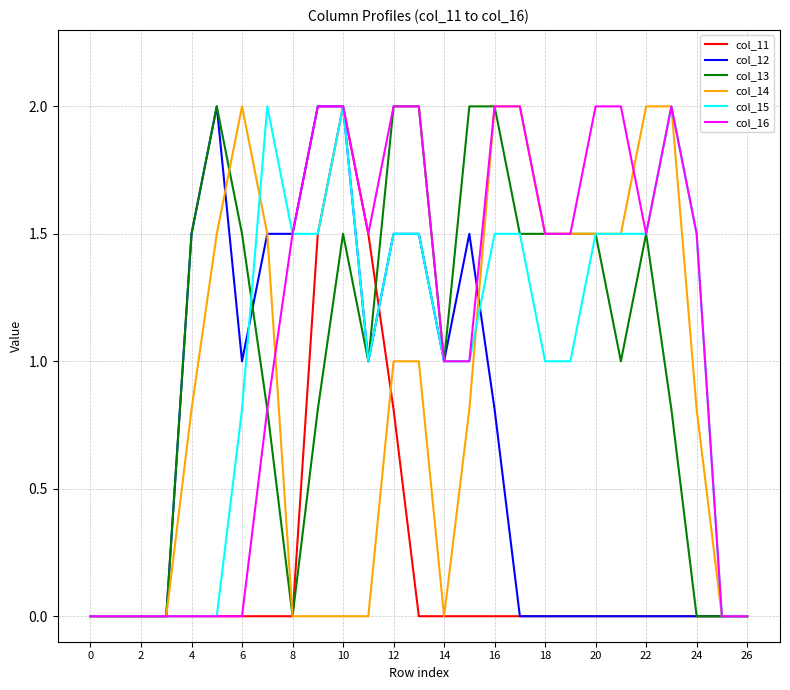

What is the maximum value for col_11?

2.0